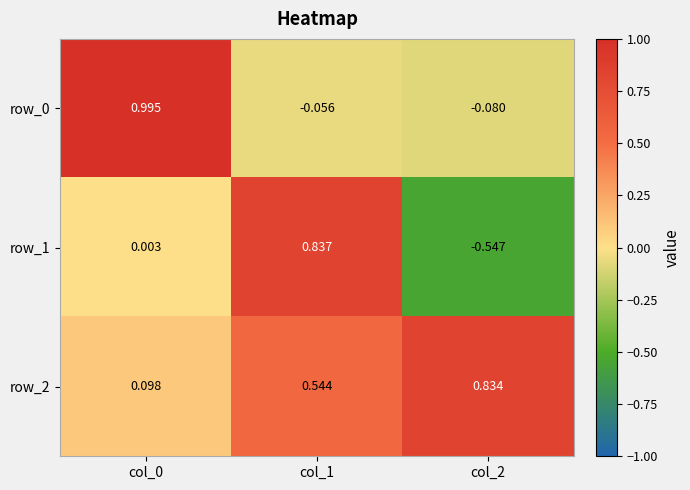

Which series has the widest spread of values?

row_1